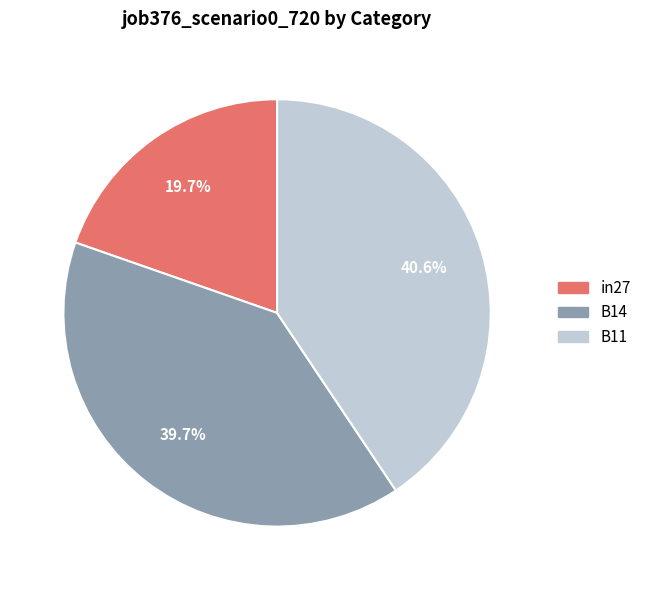

True or false: B11 accounts for 48% of the total.

False